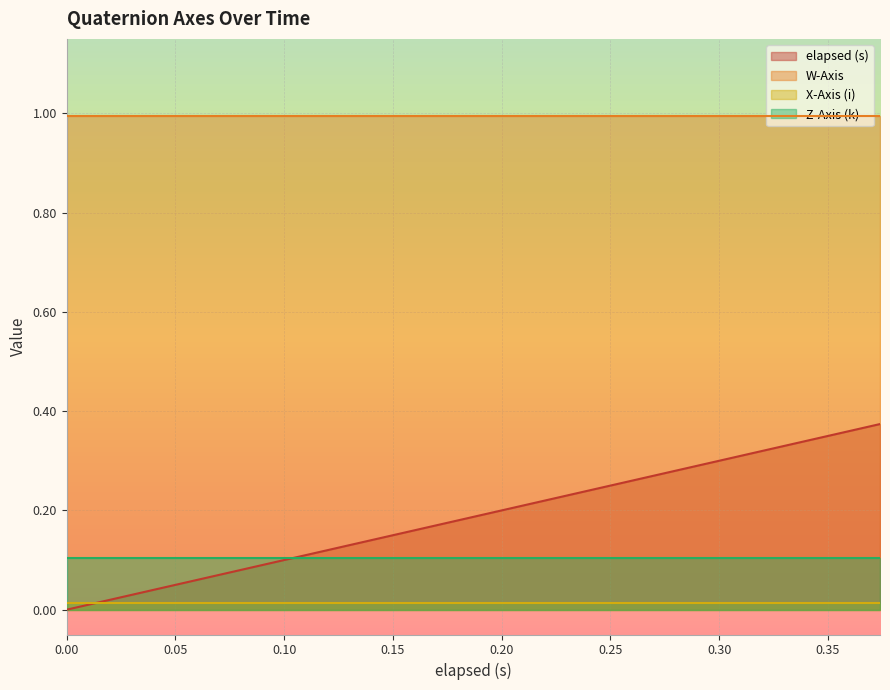

At how many categories does at least one series exceed 0?

20